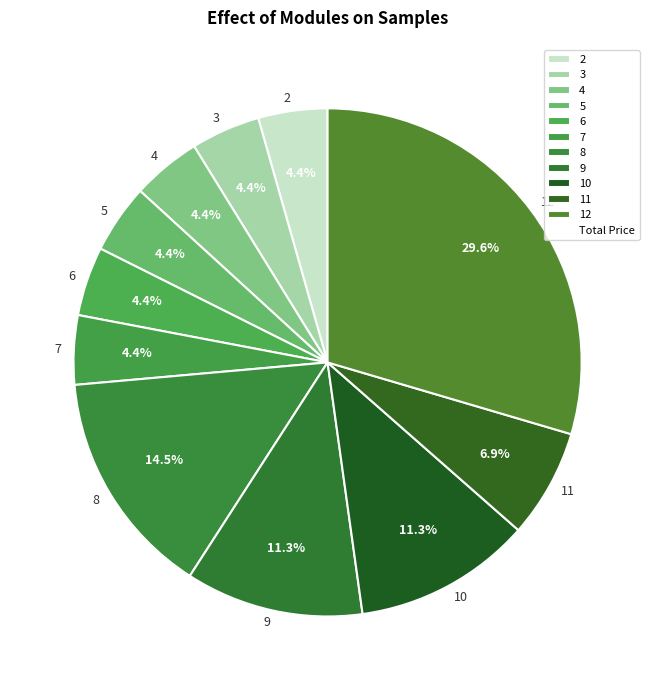

Which category has the biggest portion of the pie?

12